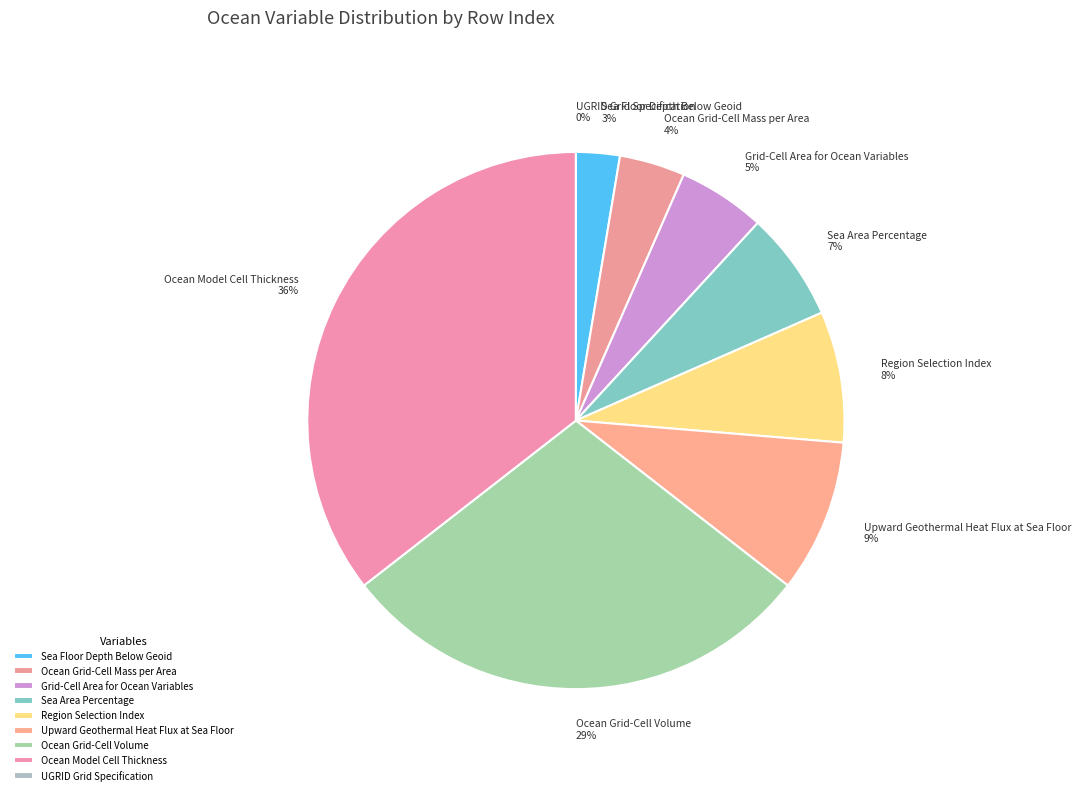

To the nearest percent, what is the difference between the Ocean Model Cell Thickness and Region Selection Index slice percentages?

28%